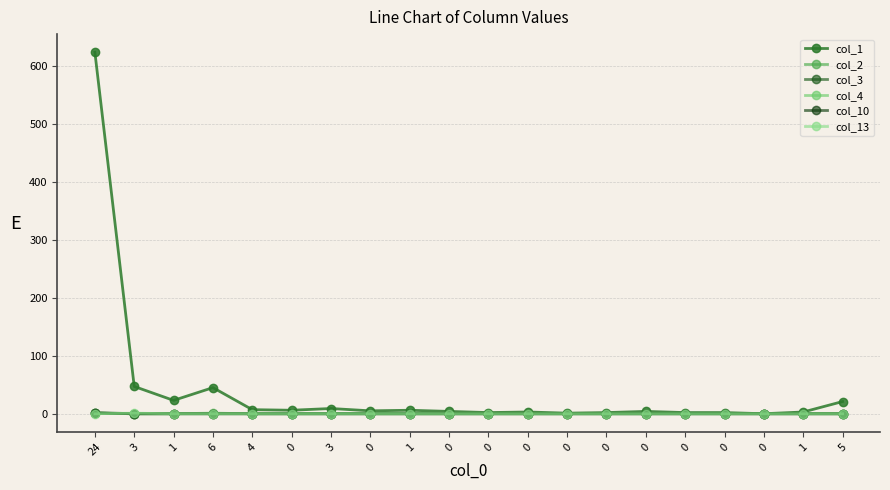

True or false: col_2 has more than 1 points higher than both neighbors.

False